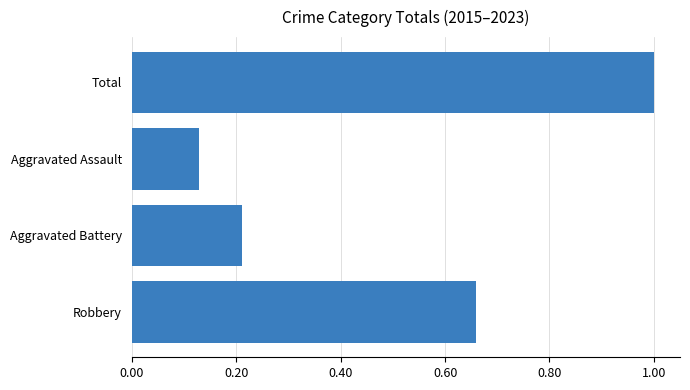

Rank the categories by value from lowest to highest.

Aggravated Assault, Aggravated Battery, Robbery, Total